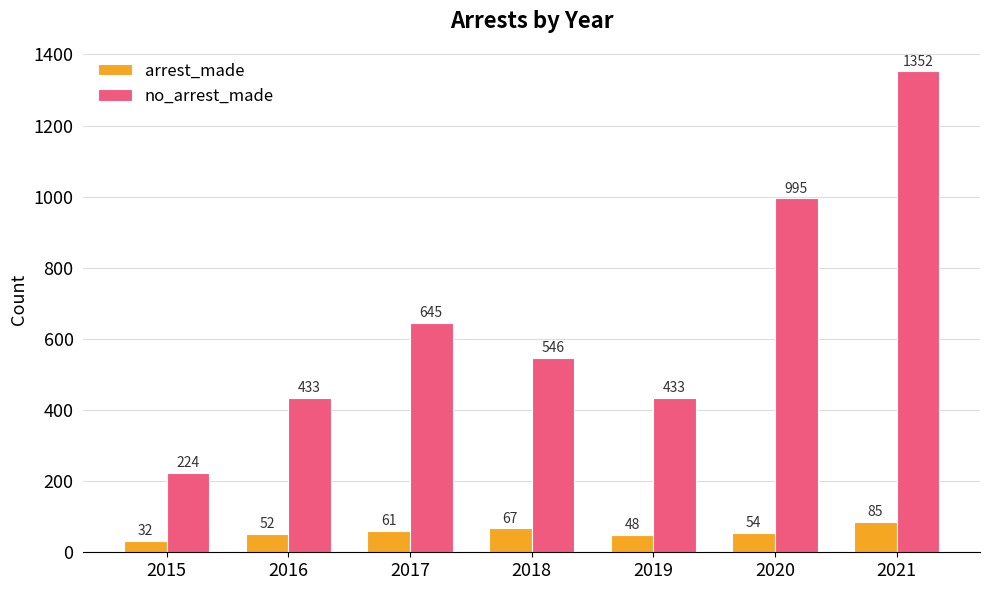

True or false: arrest_made has a value of 39 at 2021.

False